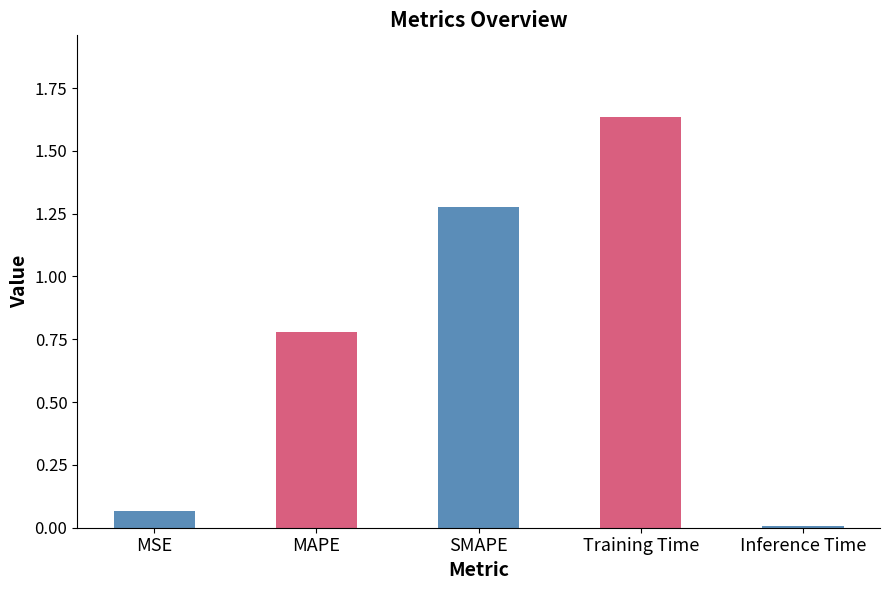

What is the change in value from Training Time to Inference Time?

-1.6